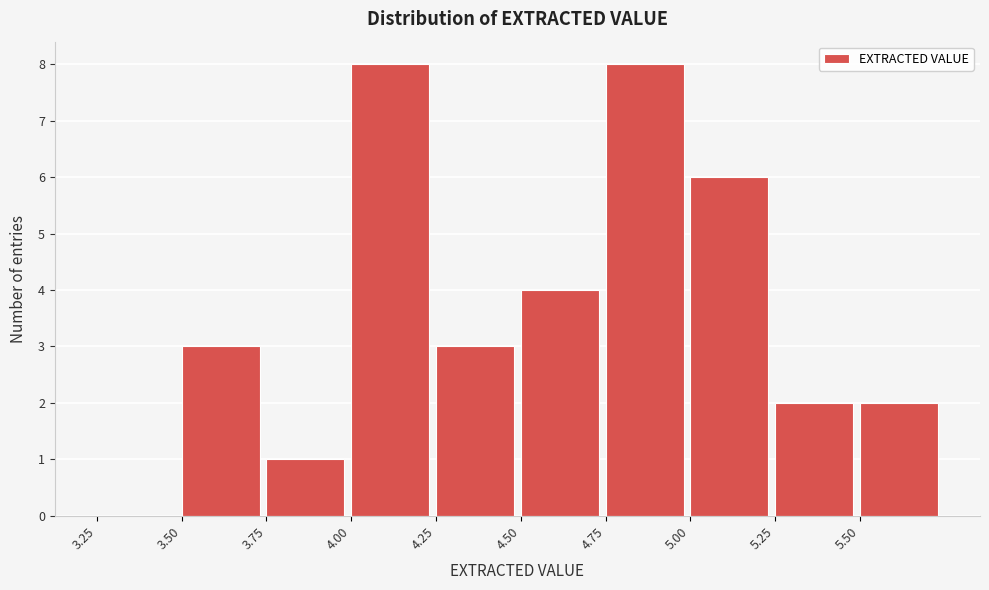

Reading left to right, list every bar in this chart as the range it spans on the x-axis followed by its height. The values are not printed on the chart, so give them approximately, as read against the axis.

3.25 to 3.50: 0
3.50 to 3.75: 3
3.75 to 4.00: 1
4.00 to 4.25: 8
4.25 to 4.50: 3
4.50 to 4.75: 4
4.75 to 5.00: 8
5.00 to 5.25: 6
5.25 to 5.50: 2
5.50 to 5.75: 2